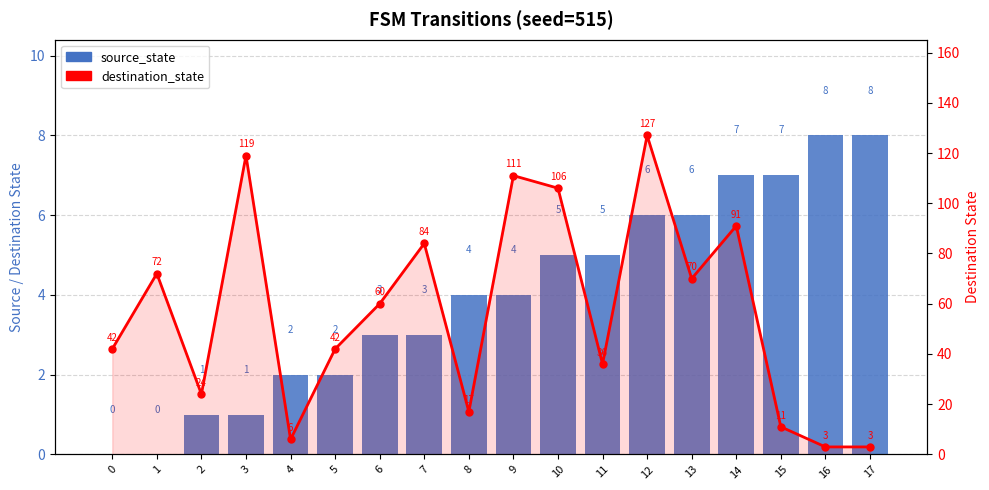

What is the difference between the maximum and minimum values in the destination_state series?

124